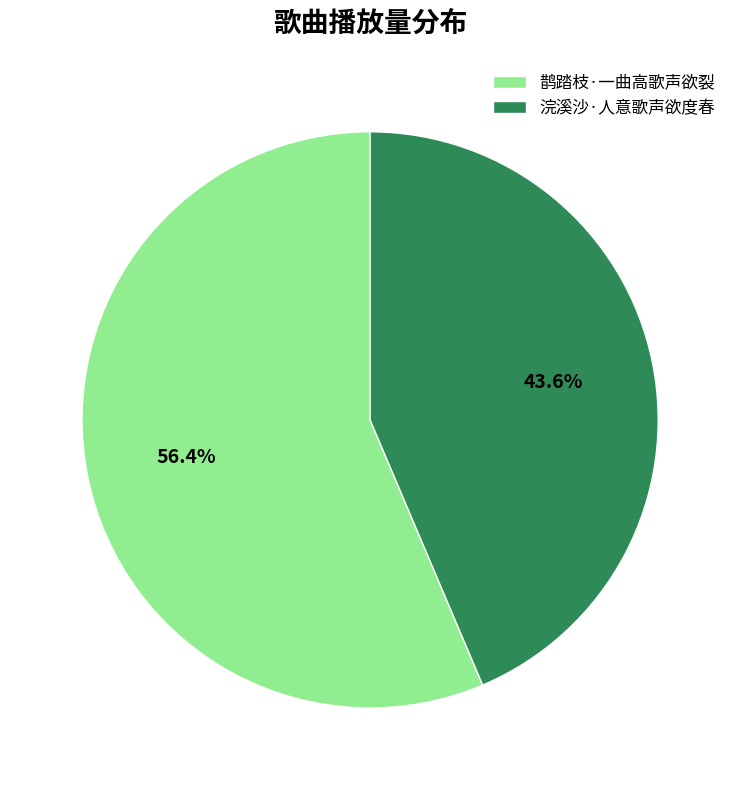

What is the ratio of the value at 鹊踏枝·一曲高歌声欲裂 to the value at 浣溪沙·人意歌声欲度春?

1.3